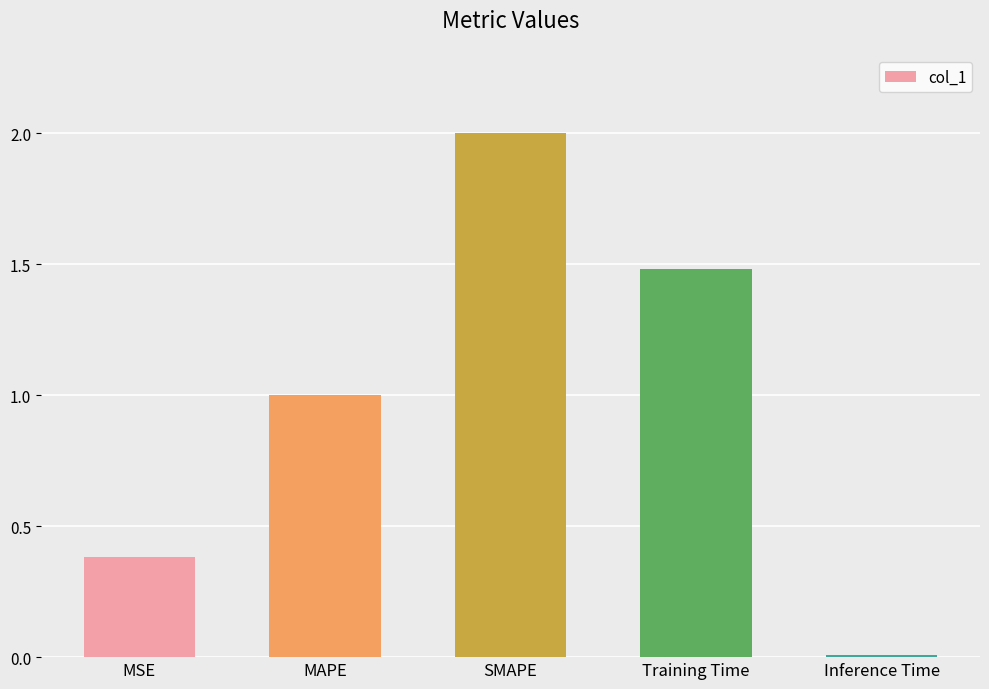

At which label is the value closest to 1?

MAPE